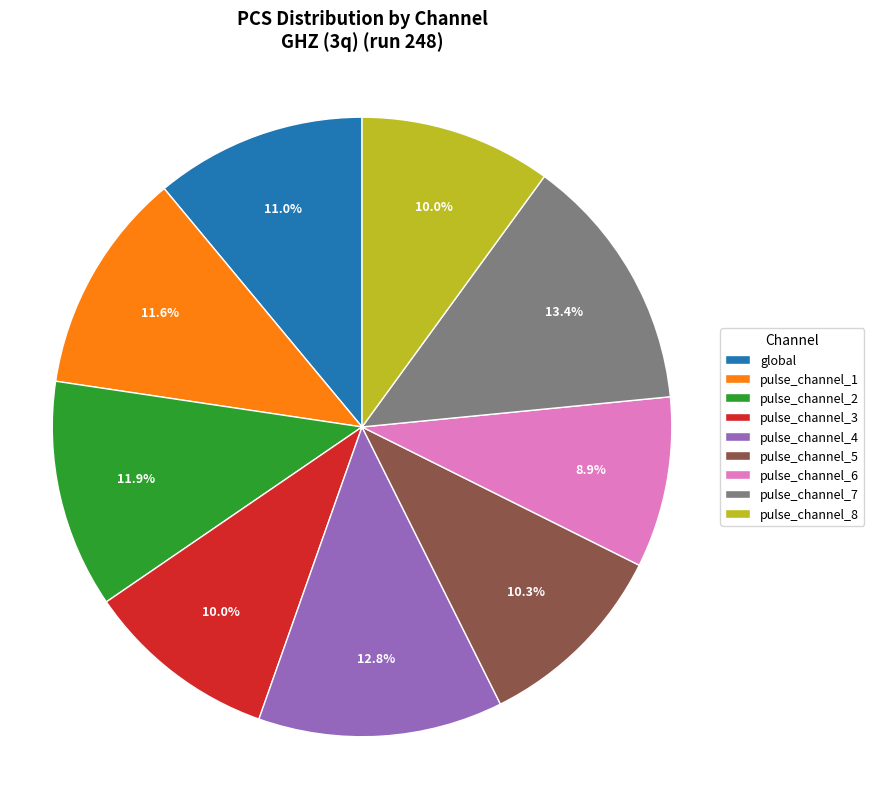

What is the smallest slice in the pie chart?

pulse_channel_6